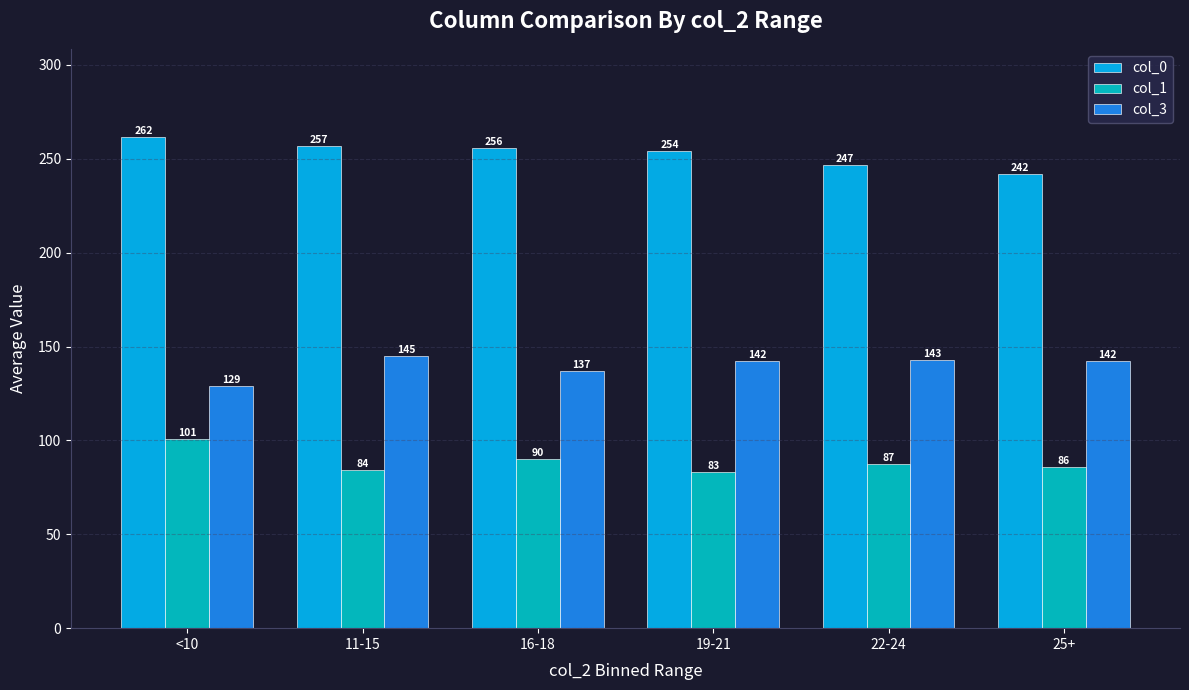

Are the bars horizontal?

No